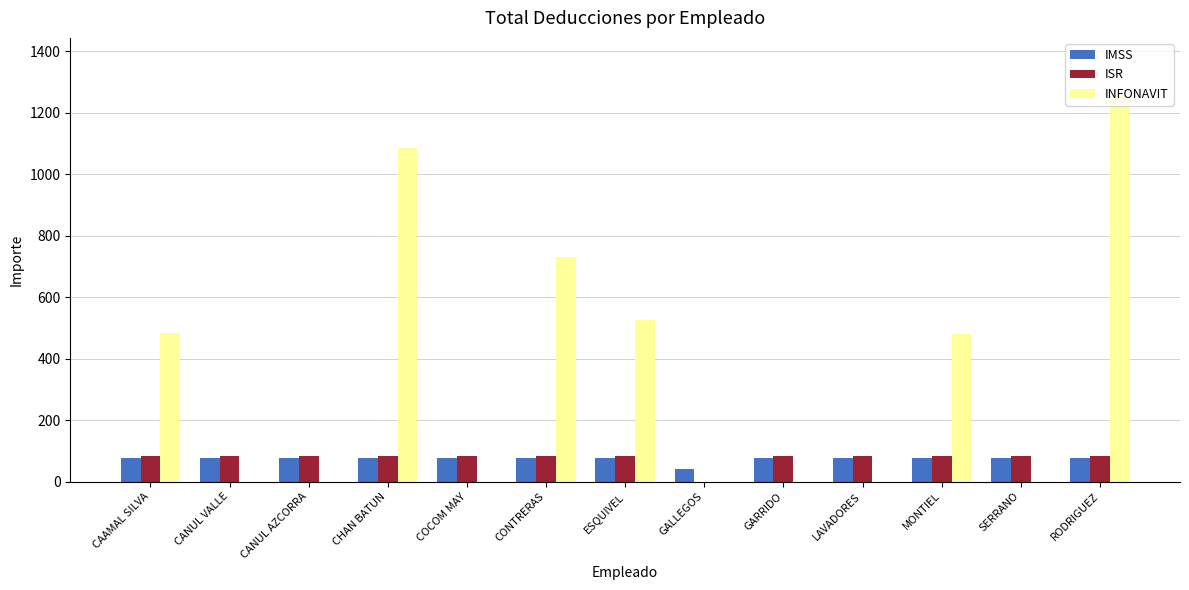

What is the sum of the IMSS values at CONTRERAS and CAAMAL SILVA?

151.8